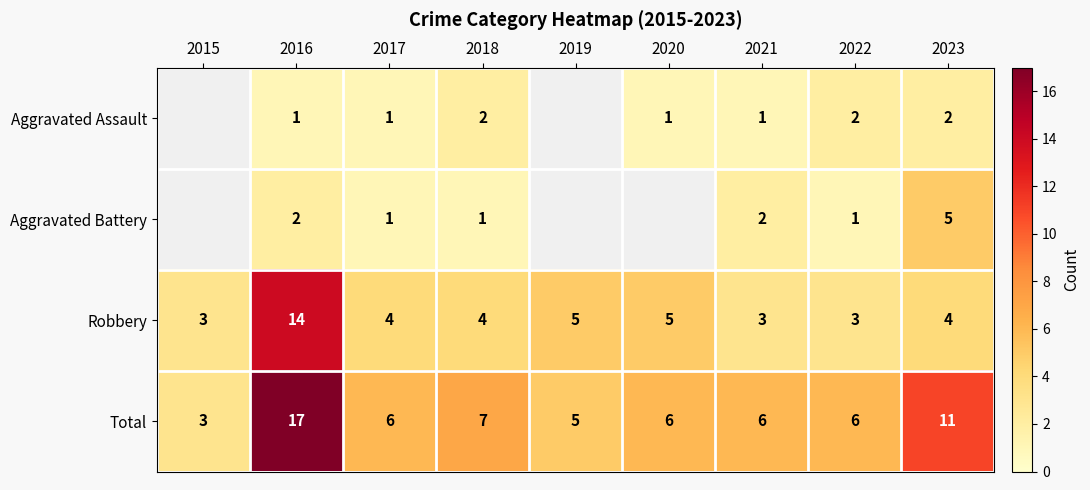

What is the minimum value for Total?

3